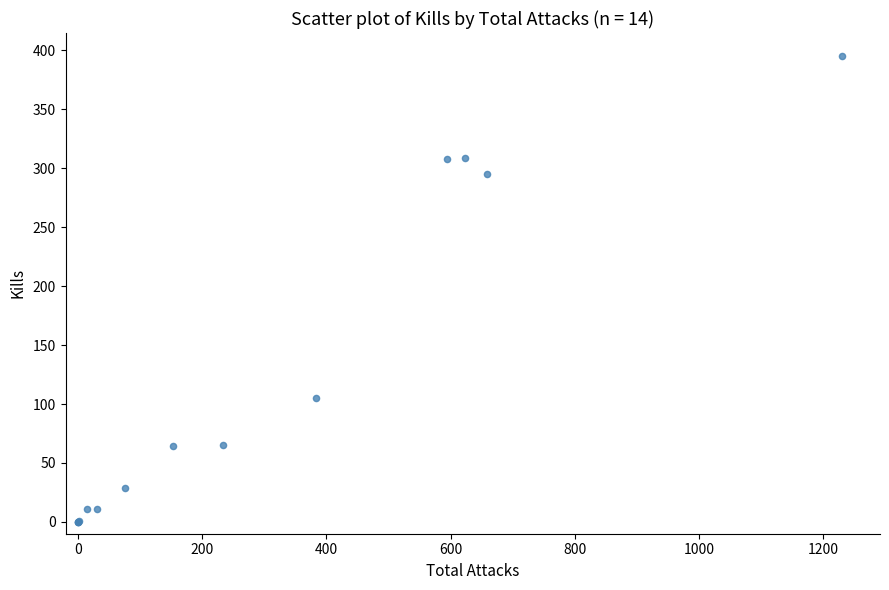

What Y value in the scatter plot is closest to 197?

105